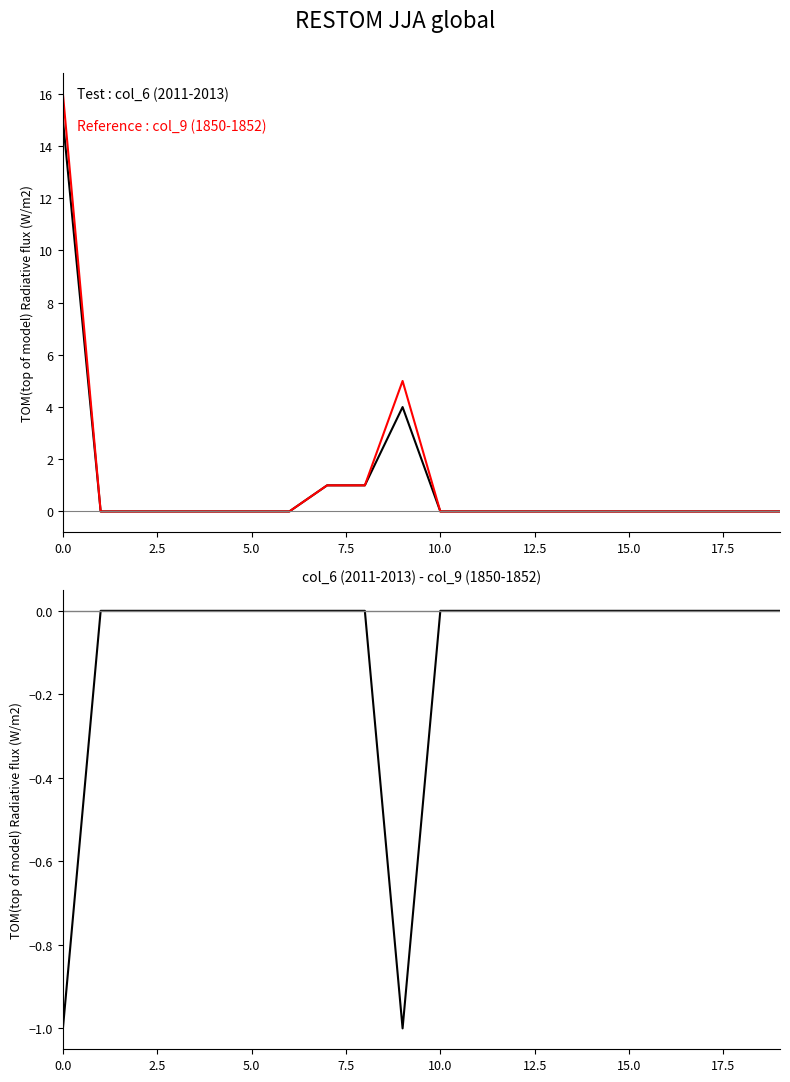

List the series in order of their peak value, highest first.

col_9, col_6, col_6 - col_9